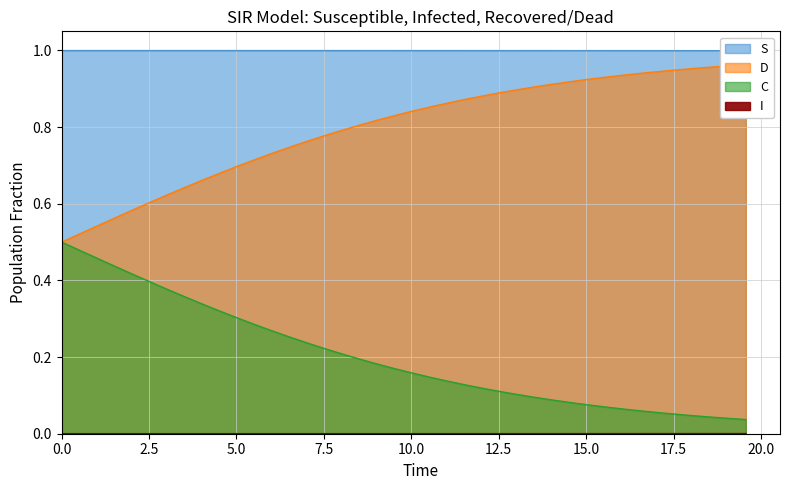

How many lines are shown in the chart?

4